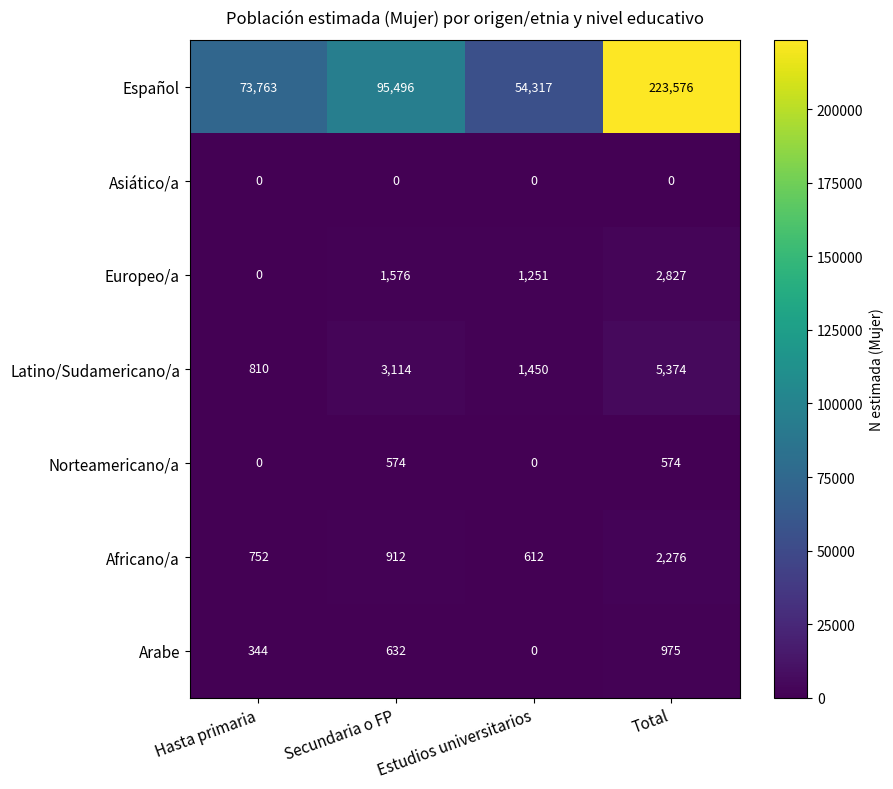

At which label is Latino/Sudamericano/a closest to 3092?

Secundaria o FP